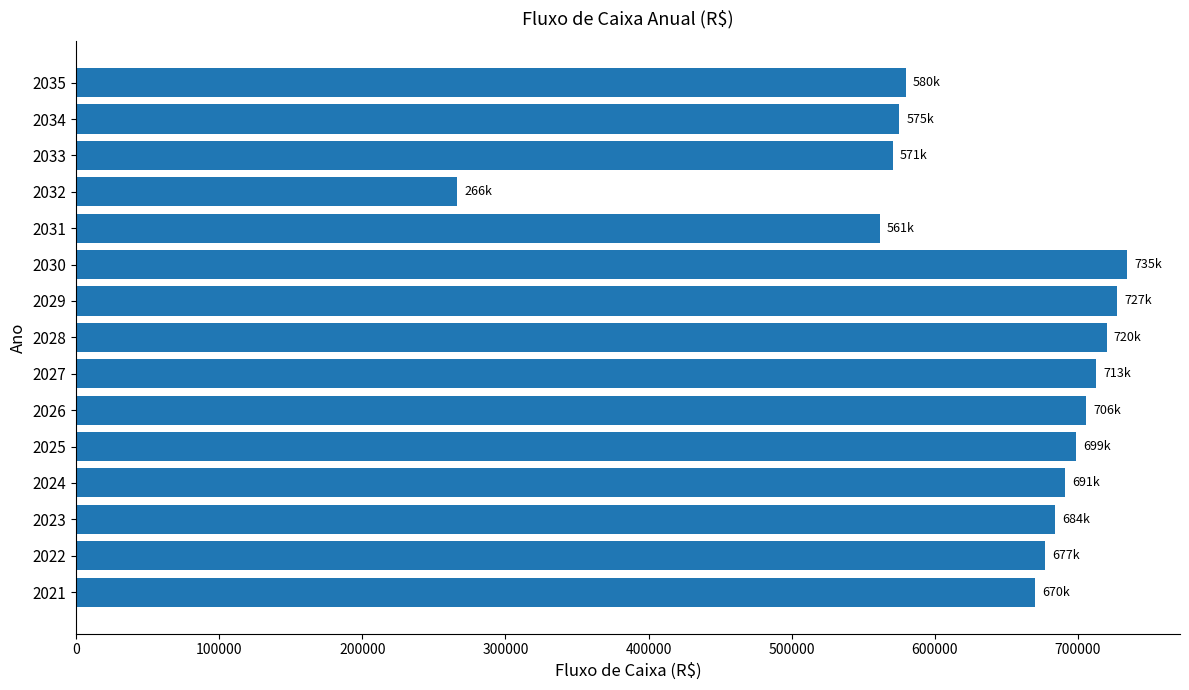

What is the greatest value displayed?

734685.3